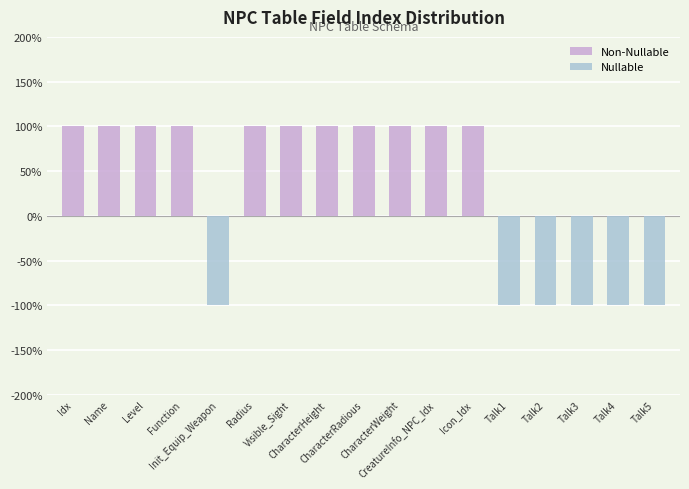

Where is Non-Nullable nearest to the value 0?

Init_Equip_Weapon